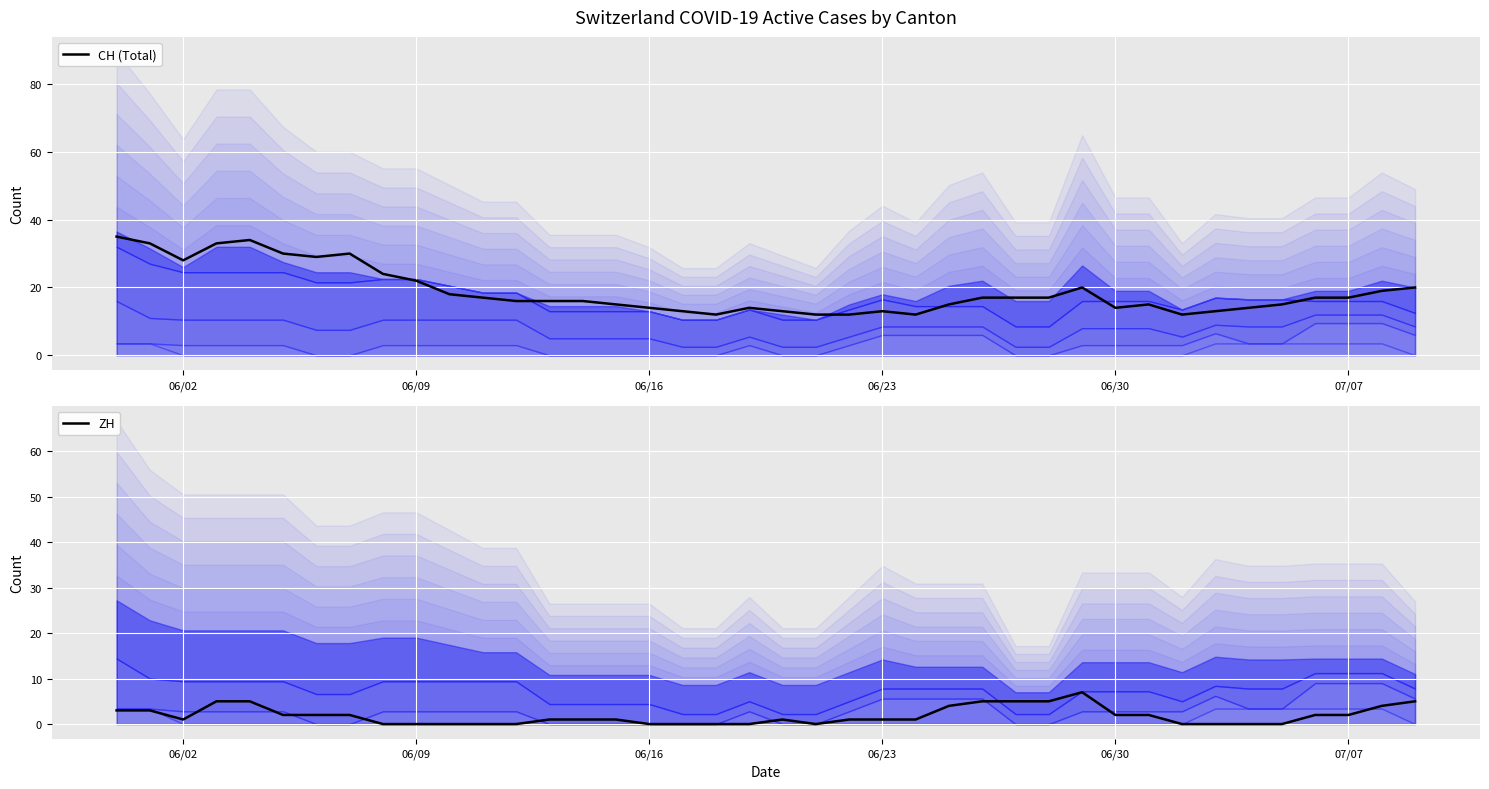

True or false: ZH and CH (Total) cross at least once.

False